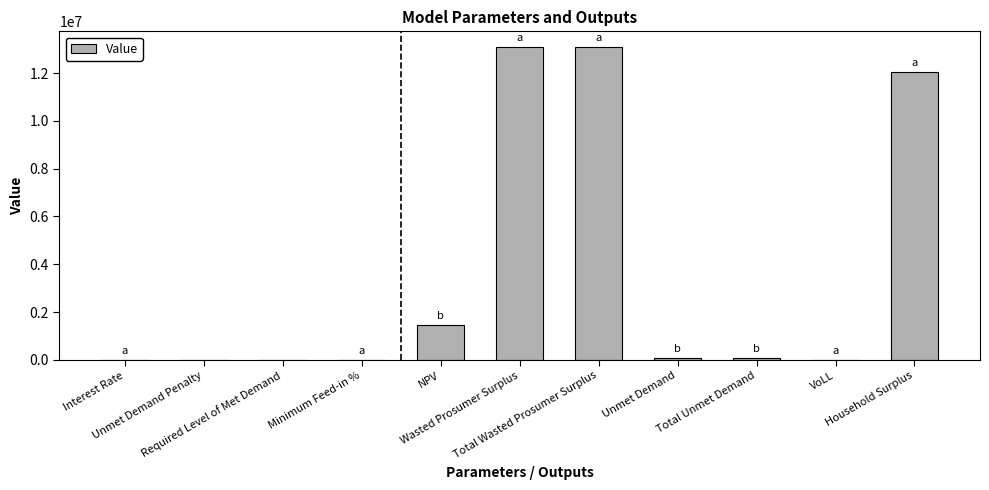

What is the greatest value displayed?

13089675.3